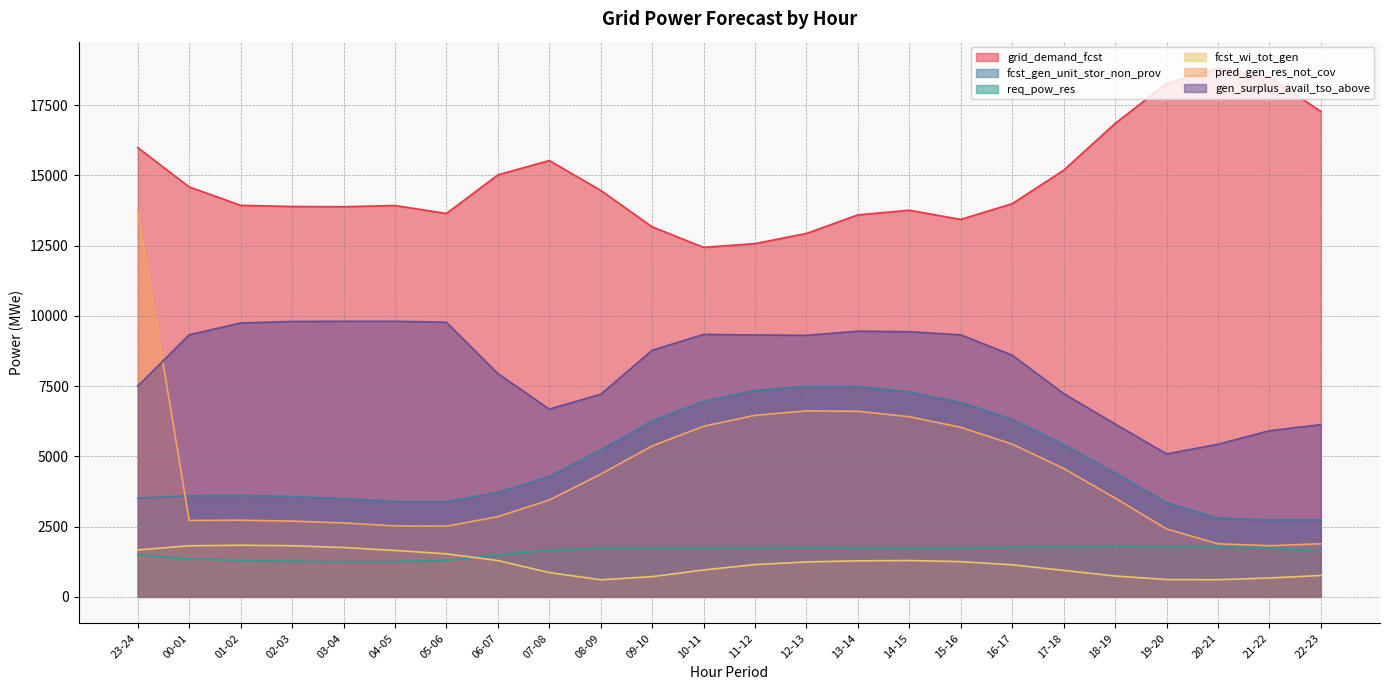

How many lines are shown in the chart?

6